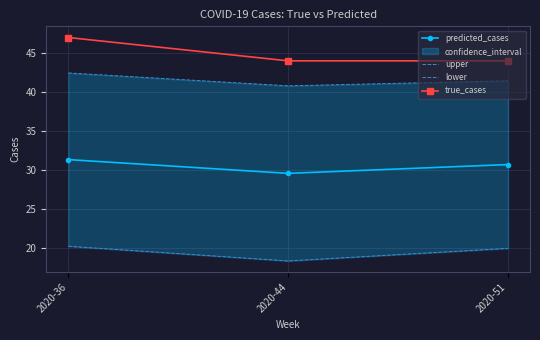

Which series has the largest range (max minus min)?

true_cases